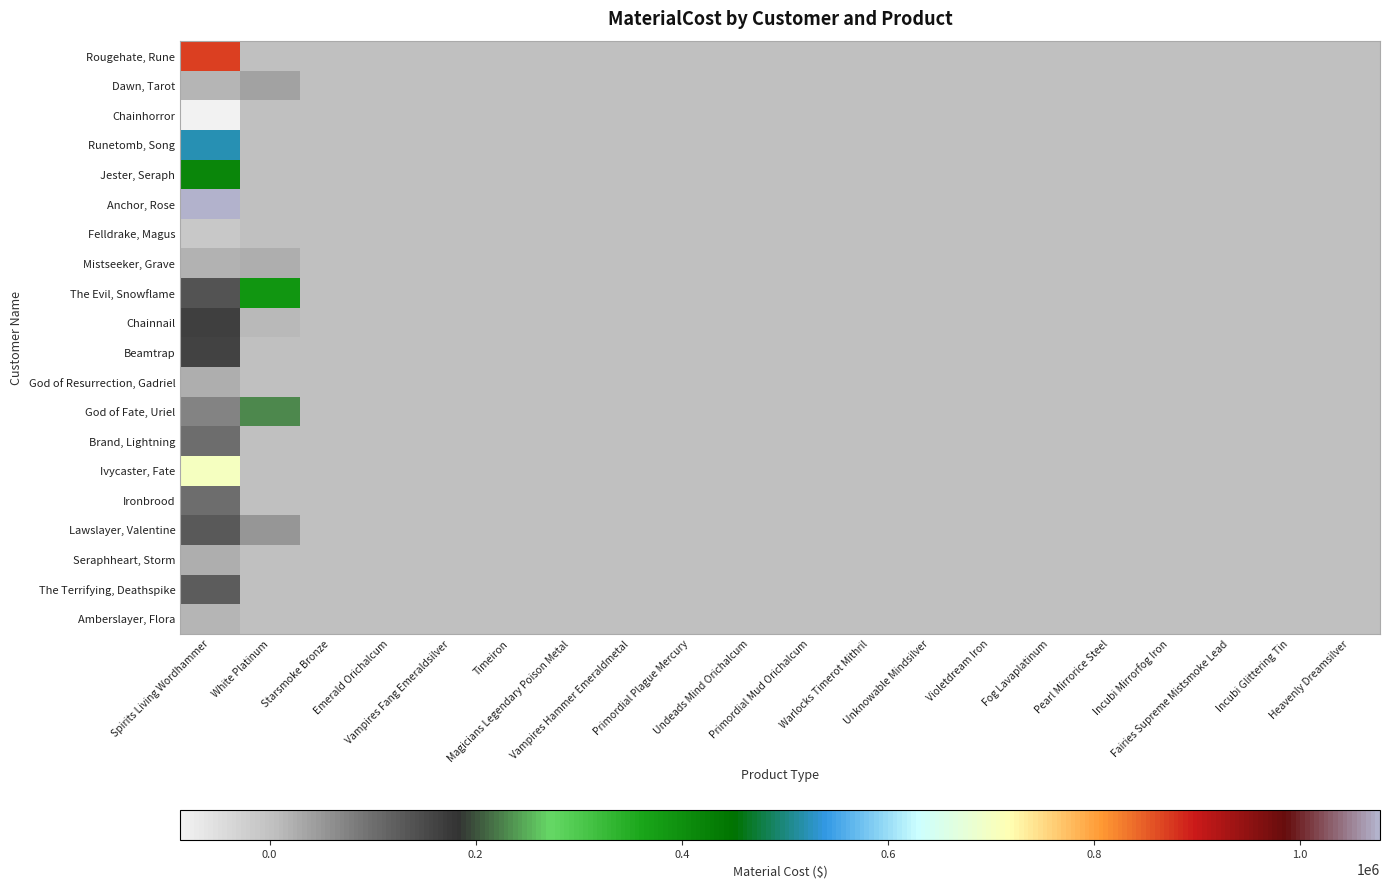

How many series are shown in this chart?

20